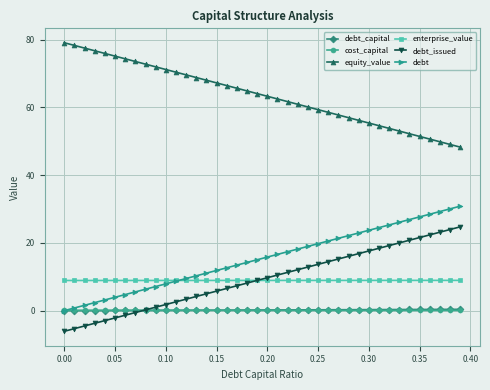

What is the value of the debt_issued point at the 3rd from the left?

-4.5